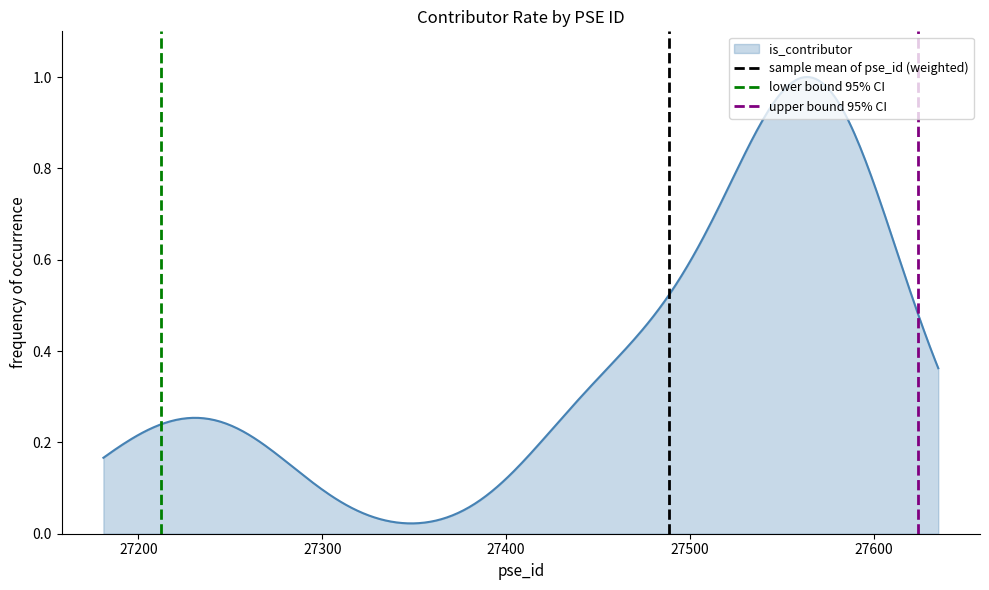

What is the difference between the maximum and minimum values in the upper bound 95% CI series?

1